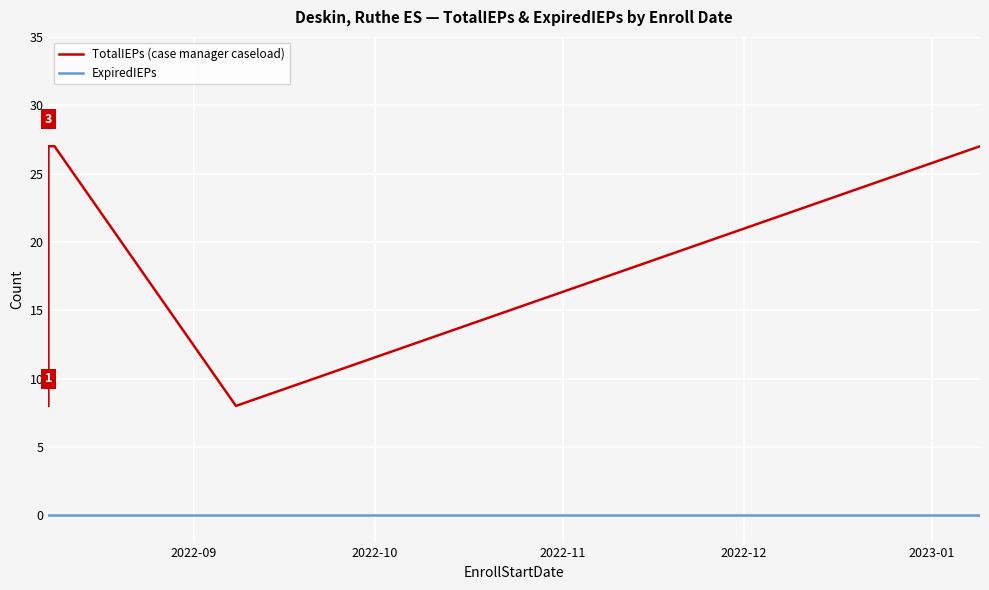

At which label does ExpiredIEPs reach its minimum?

2022-09